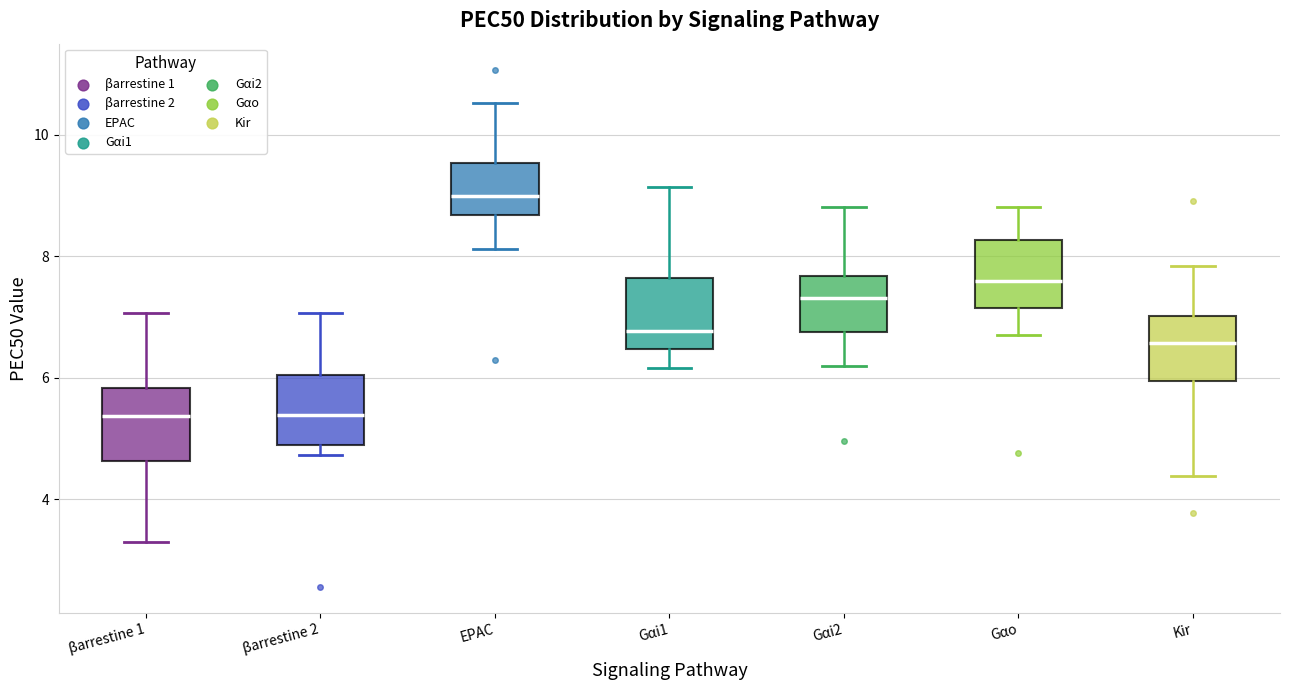

Reading left to right, transcribe this box plot: for each box, give where its median line is, the range the box spans, and where its two whiskers end, as read against the y-axis. The values are not printed on the chart, so give them approximately, as read against the axis.

βarrestine 1: median 5.4, box 4.6 to 5.8, whiskers 3.4 to 7.0
βarrestine 2: median 5.4, box 4.8 to 6.0, whiskers 4.8 (just below the box's lower edge) to 7.0
EPAC: median 9.0, box 8.6 to 9.6, whiskers 8.2 to 10.6
Gαi1: median 6.8, box 6.4 to 7.6, whiskers 6.2 to 9.2
Gαi2: median 7.4, box 6.8 to 7.6, whiskers 6.2 to 8.8
Gαo: median 7.6, box 7.2 to 8.2, whiskers 6.8 to 8.8
Kir: median 6.6, box 6.0 to 7.0, whiskers 4.4 to 7.8